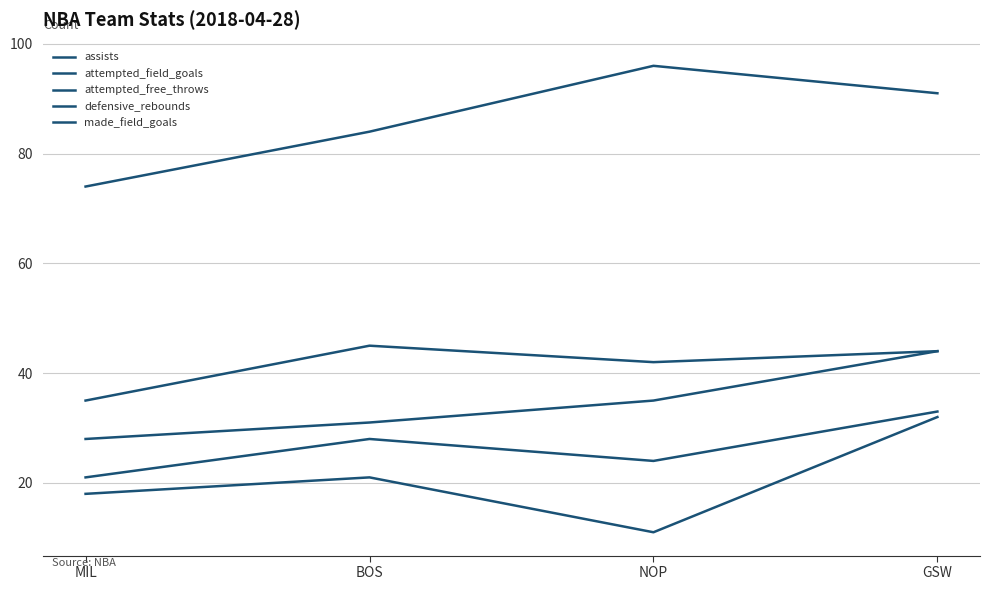

Which label corresponds to the largest value in the chart?

NOP